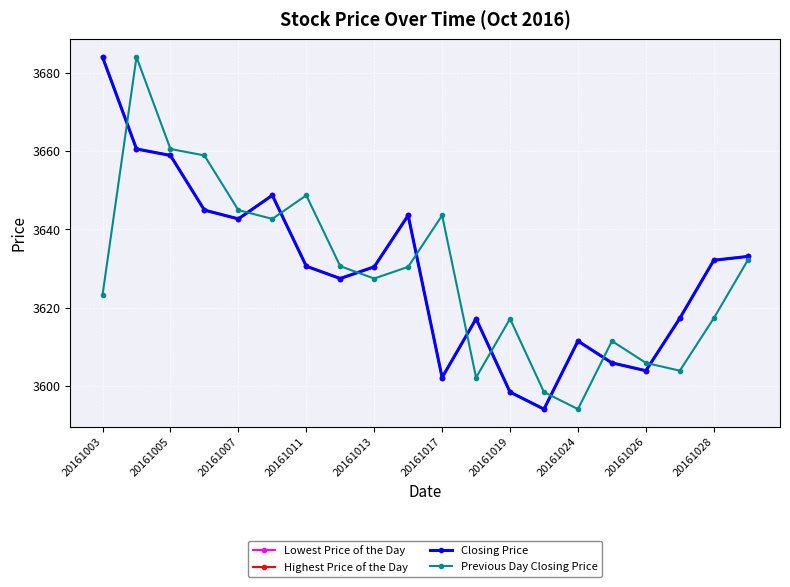

Is this an area chart (filled region under the line)?

No